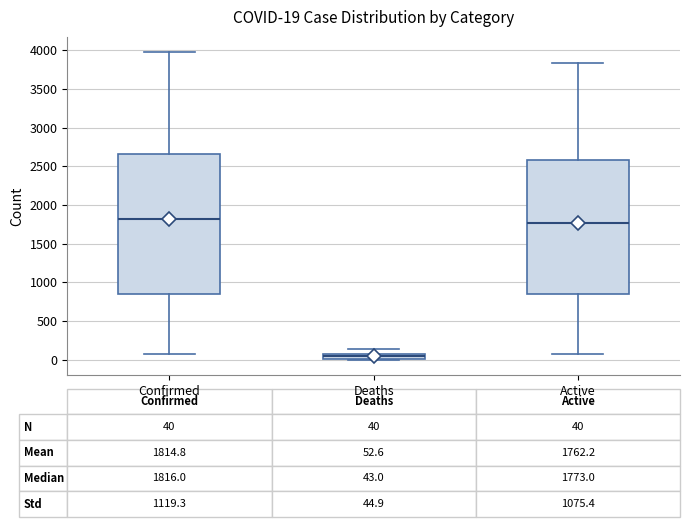

Which box is the tallest, from its lower edge to its upper edge?

Confirmed